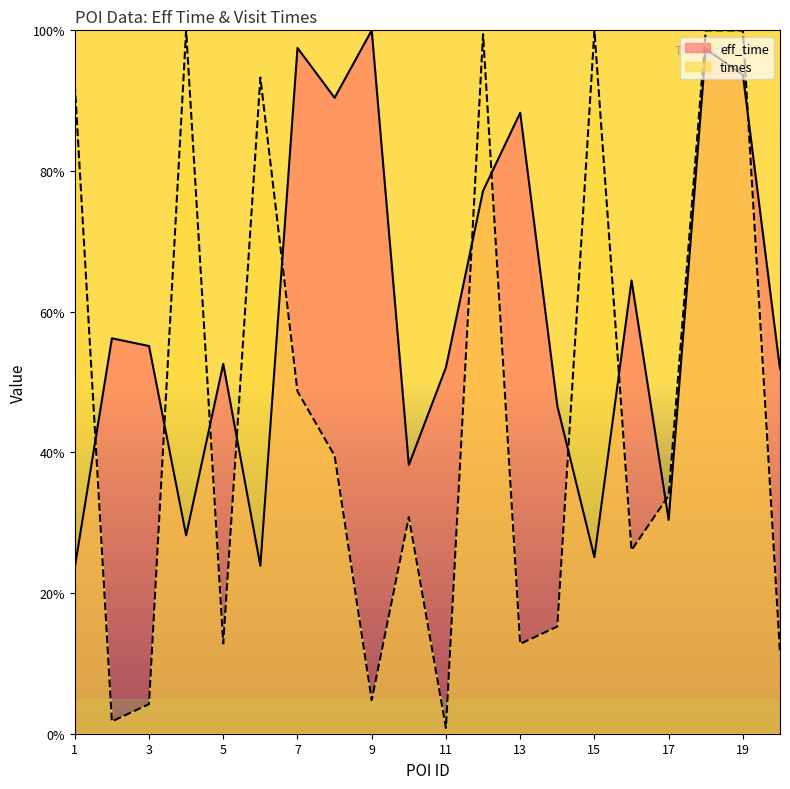

What is the difference between the eff_time values at 3 and 18?

42.2